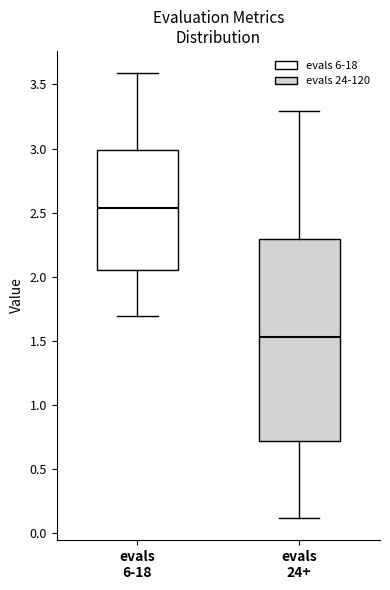

Which box's median line is the lowest?

evals 24+